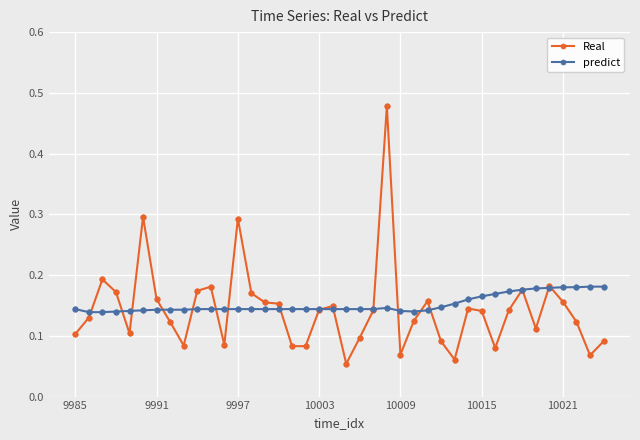

Which series has the largest range (max minus min)?

Real